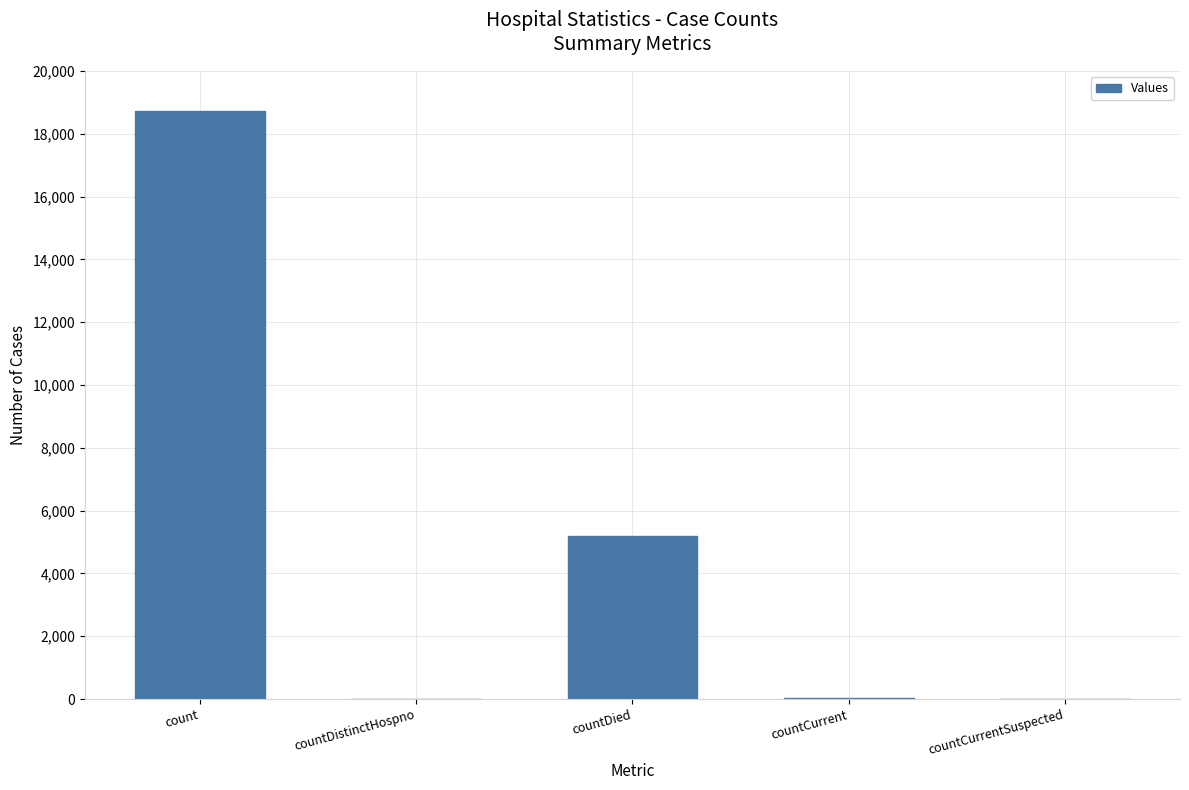

At which label is the value closest to 9366?

countDied